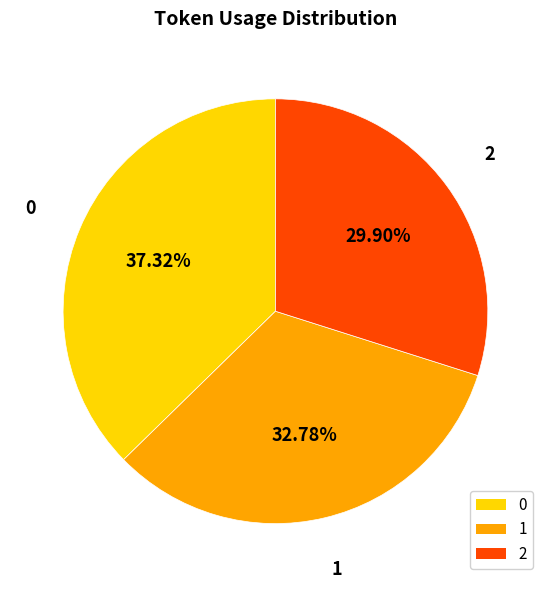

True or false: 1 accounts for 43% of the total.

False